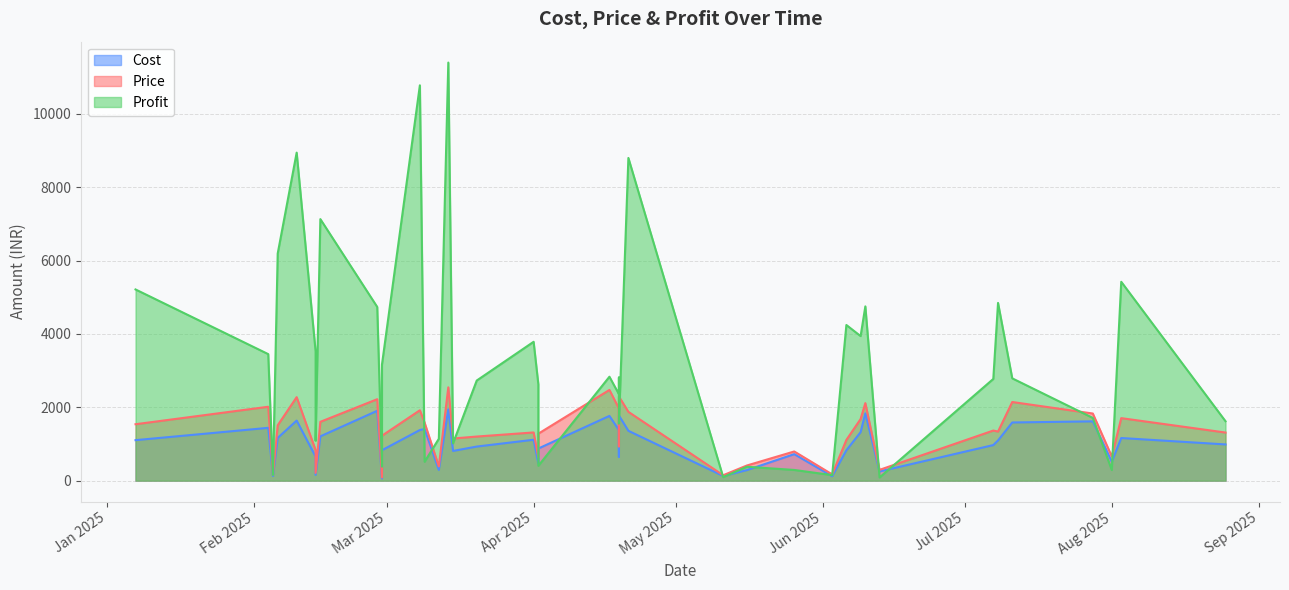

Is it true that Profit equals 7196.2 at 23?

False